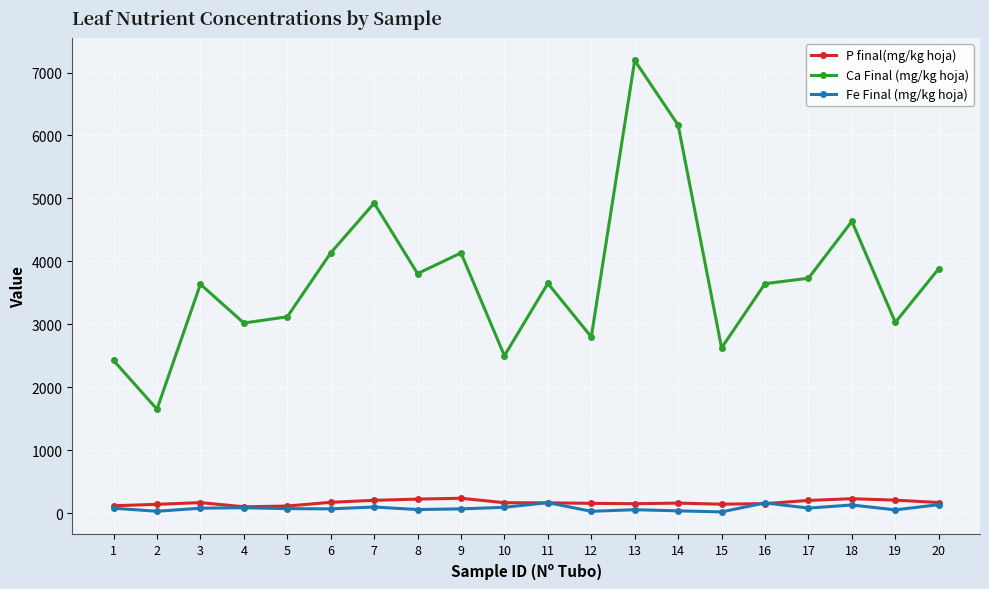

Which series has the largest total across all categories?

Ca Final (mg/kg hoja)